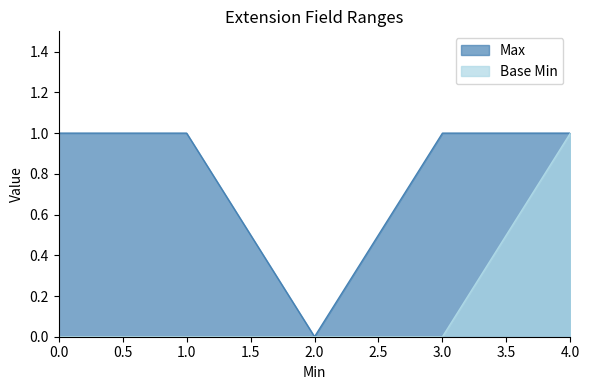

What is the total value across all series at 1.0?

1